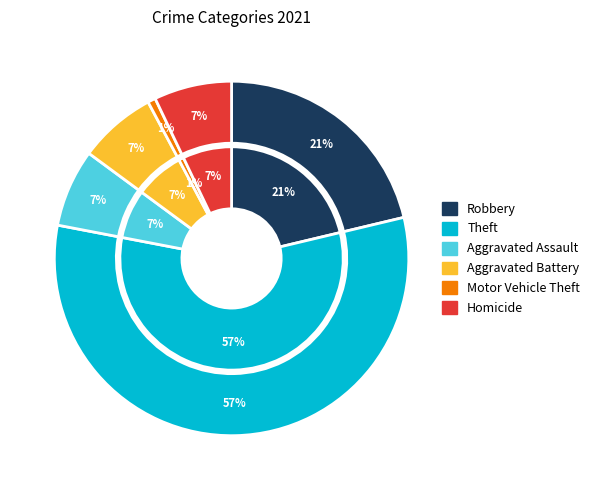

To the nearest percent, what is the average slice percentage?

17%